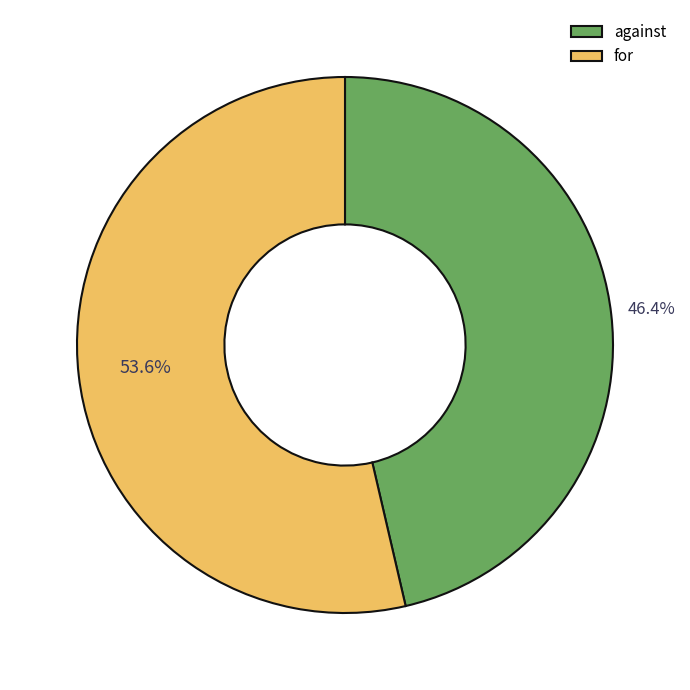

Which category has the biggest portion of the pie?

for